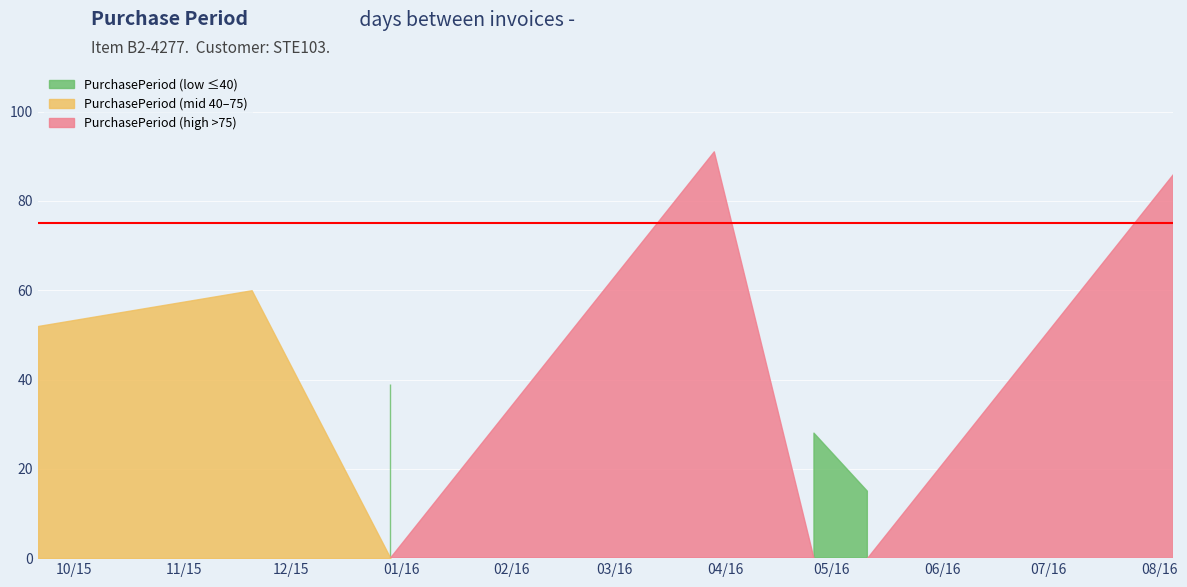

Reading left to right, extract all data points from this chart.

2015-09-21=52	2015-11-20=60	2015-12-29=39	2016-03-29=91	2016-04-26=28	2016-05-11=15	2016-08-05=86